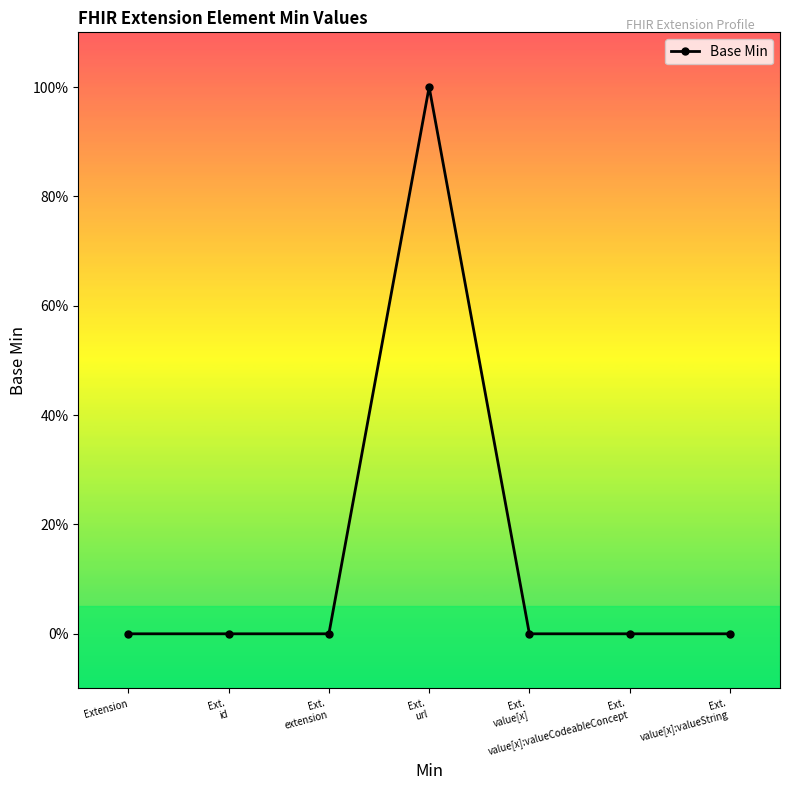

The value at Ext.
extension is 0. True or false?

True